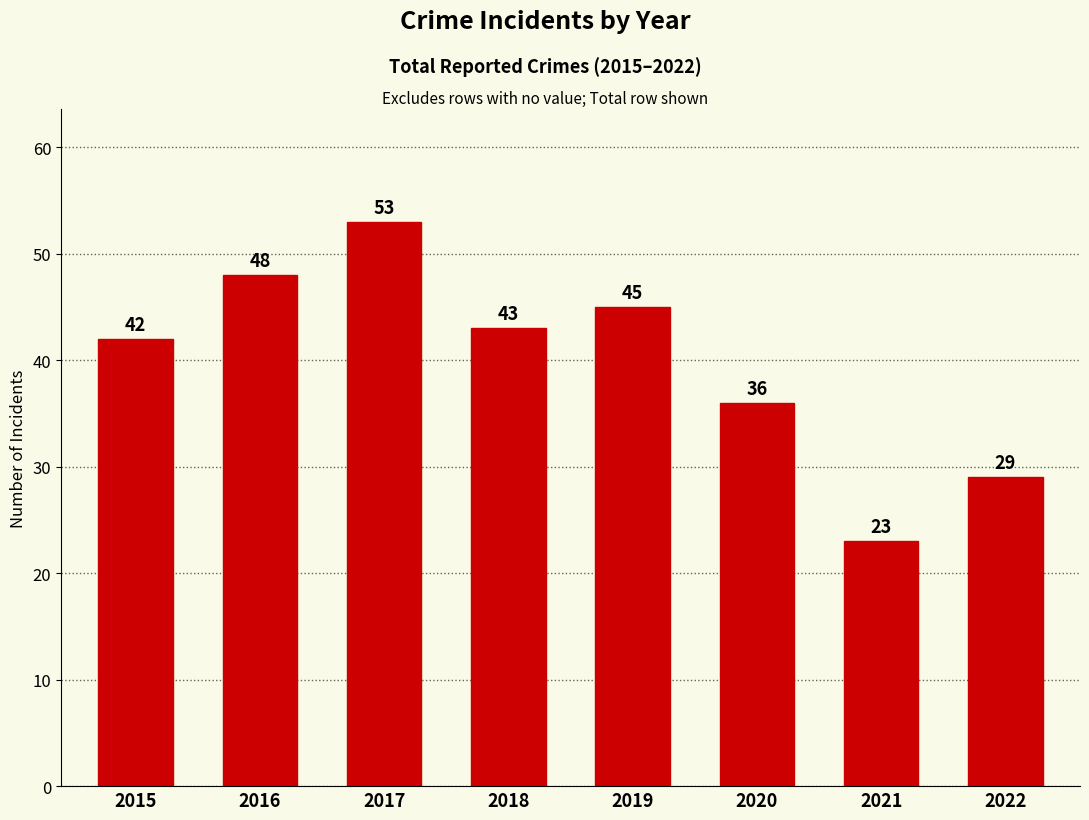

What is the change in value from 2019 to 2021?

-22